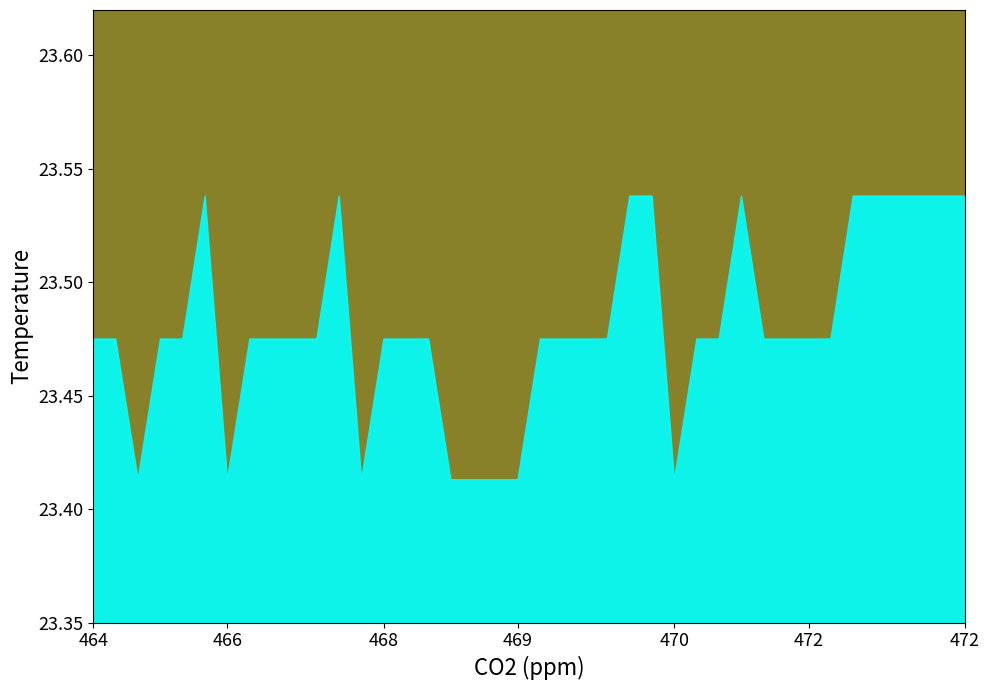

Rank the categories by value from lowest to highest.

1, 2, 5, 6, 7, 8, 29, 30, 17, 18, 19, 20, 21, 22, 23, 24, 25, 26, 27, 28, 31, 32, 33, 34, 35, 36, 37, 38, 39, 0, 3, 4, 9, 10, 11, 12, 13, 14, 15, 16